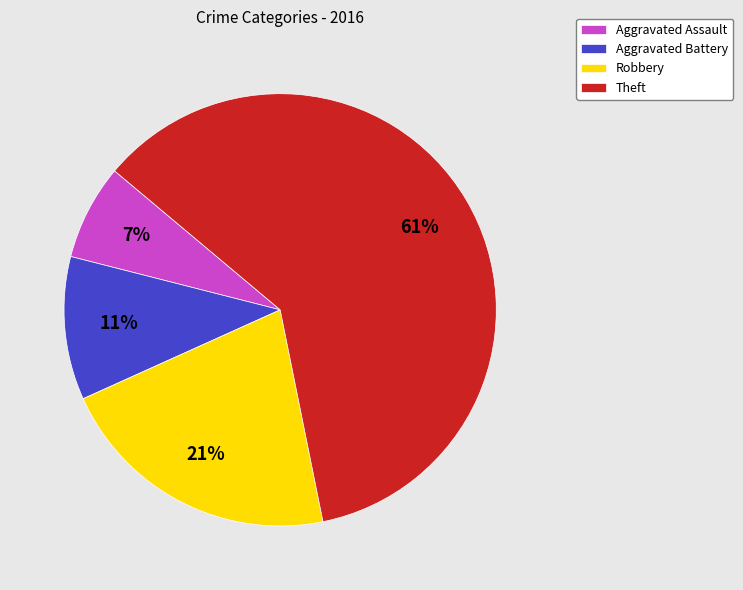

Between Aggravated Assault and Theft, which is larger?

Theft